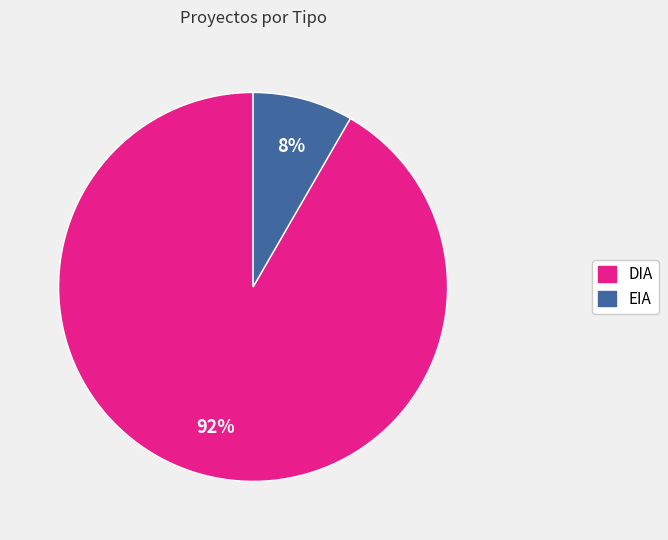

To the nearest percent, what is the average slice percentage?

50%